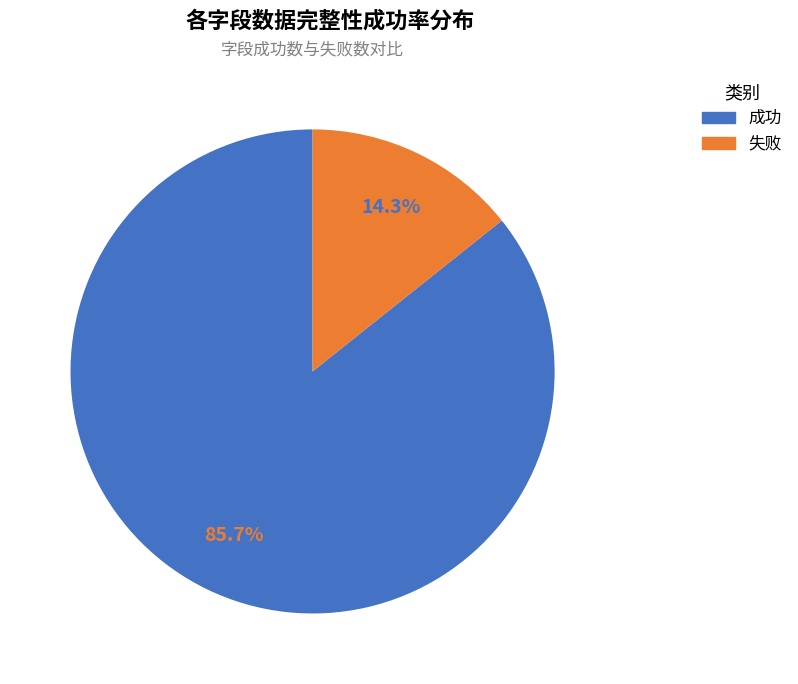

Is there a majority slice in this chart?

Yes